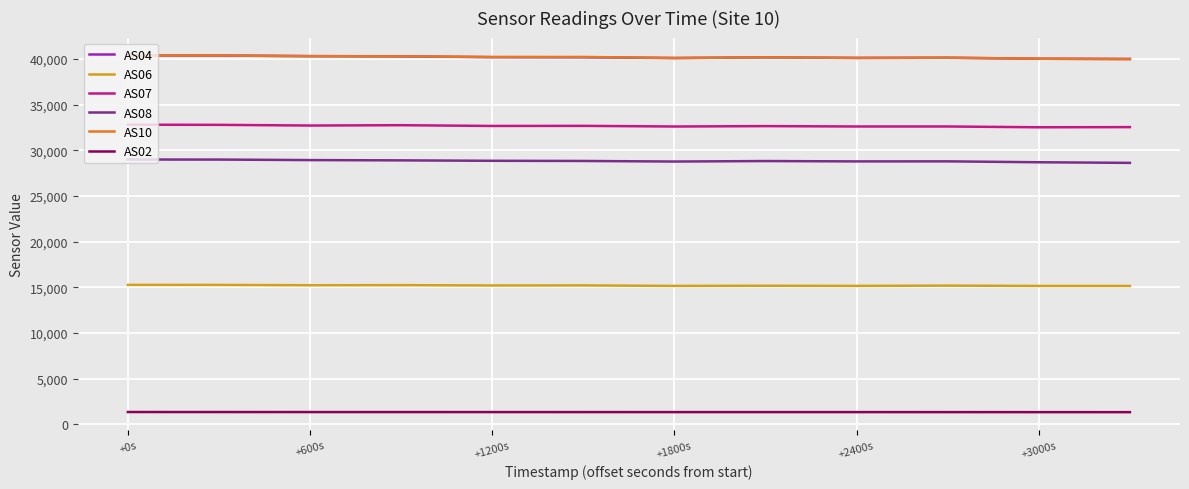

What is the smallest value displayed?

1337